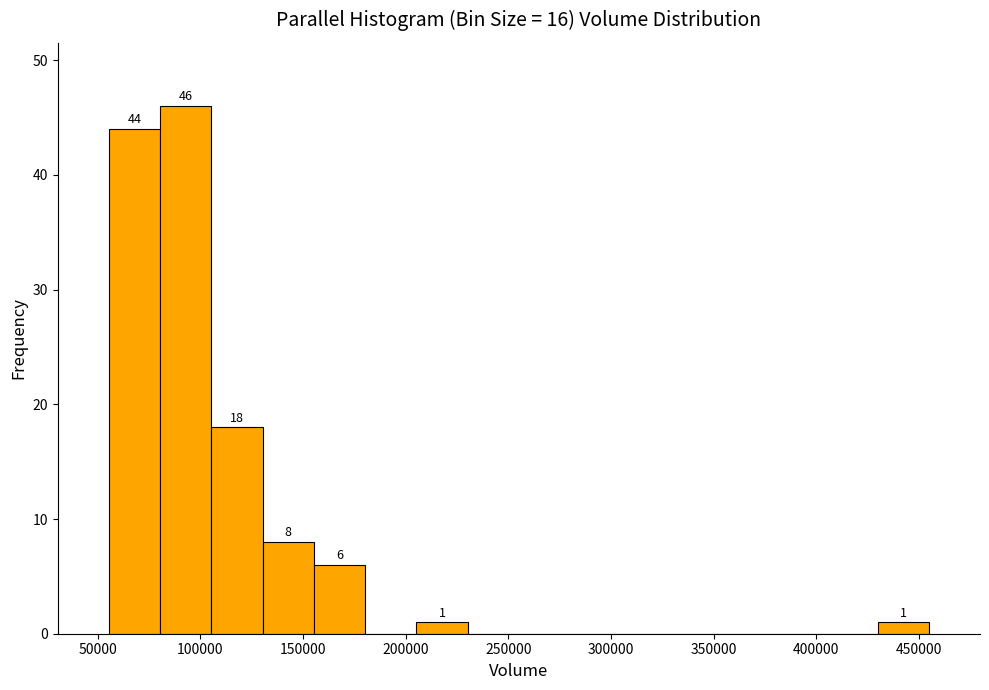

Which range on the x-axis has the tallest bar?

80000 to 105000